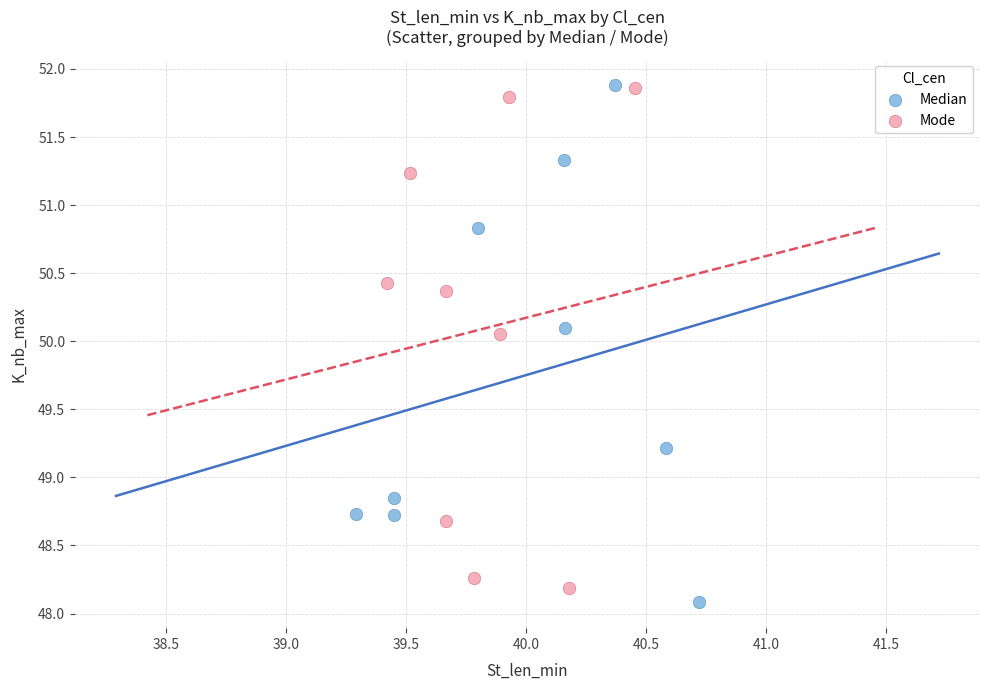

What are all the series names shown in the legend?

Median, Mode